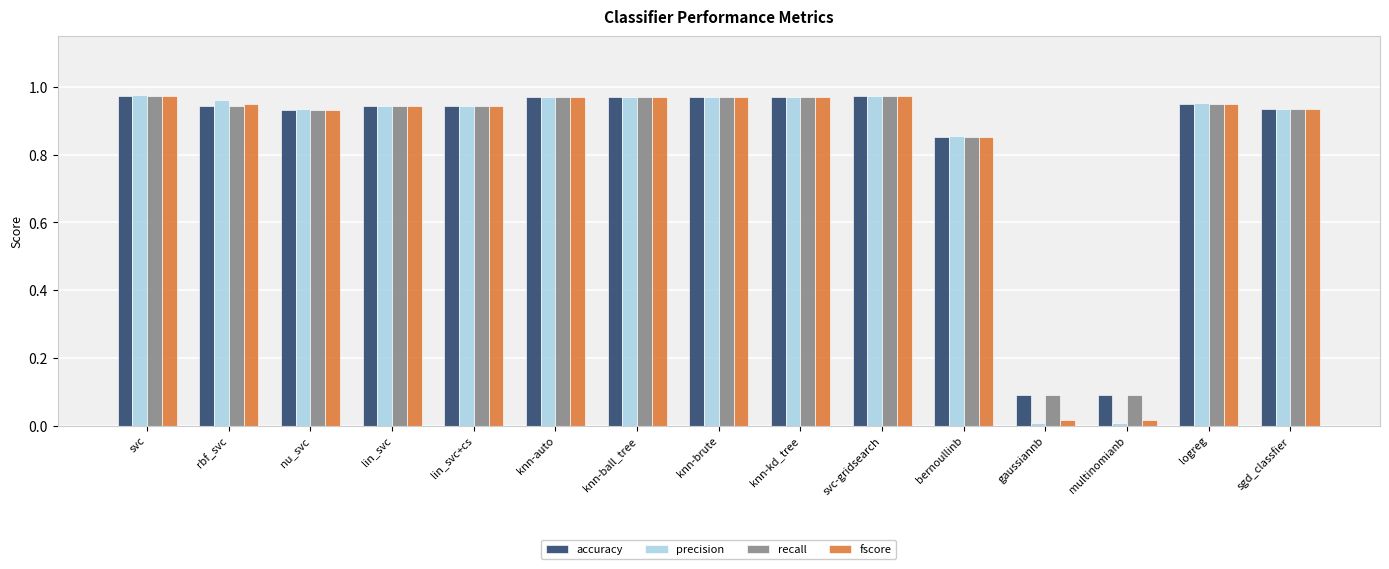

Is the value of precision at nu_svc greater than the value of accuracy at gaussiannb?

Yes